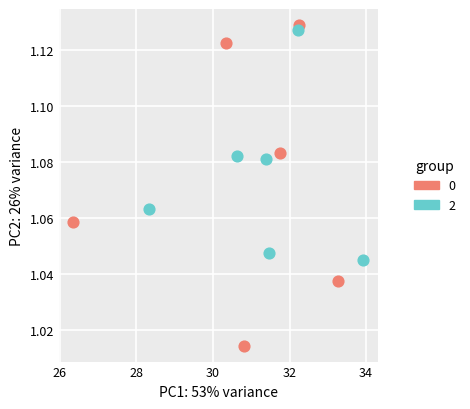

Which series contains the highest Y value?

0